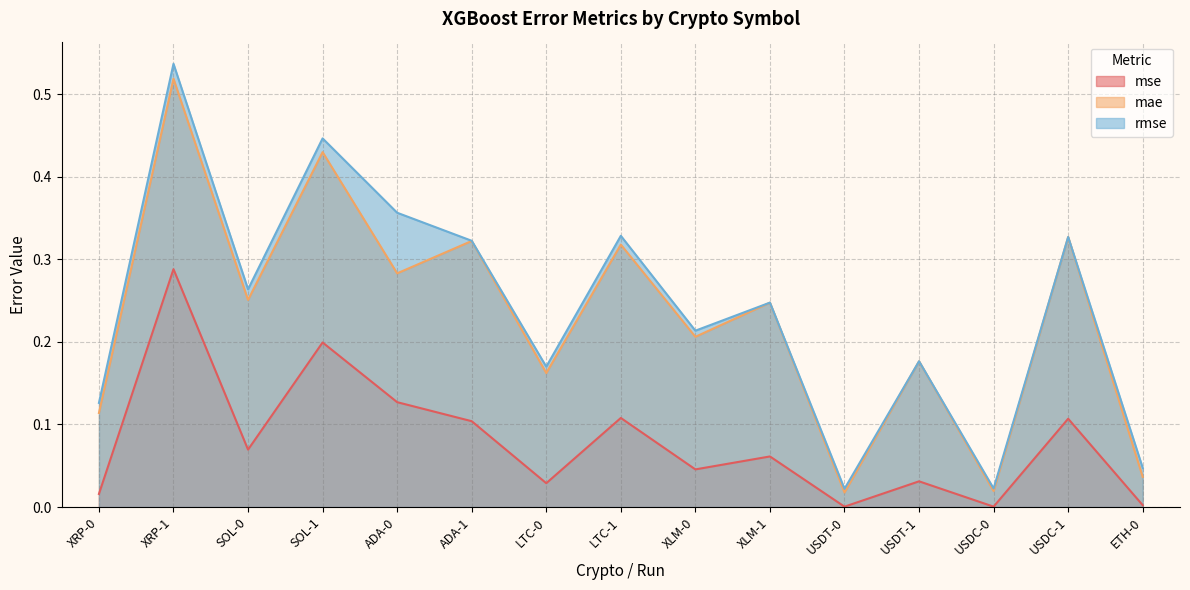

True or false: mae and mse intersect in this chart.

False